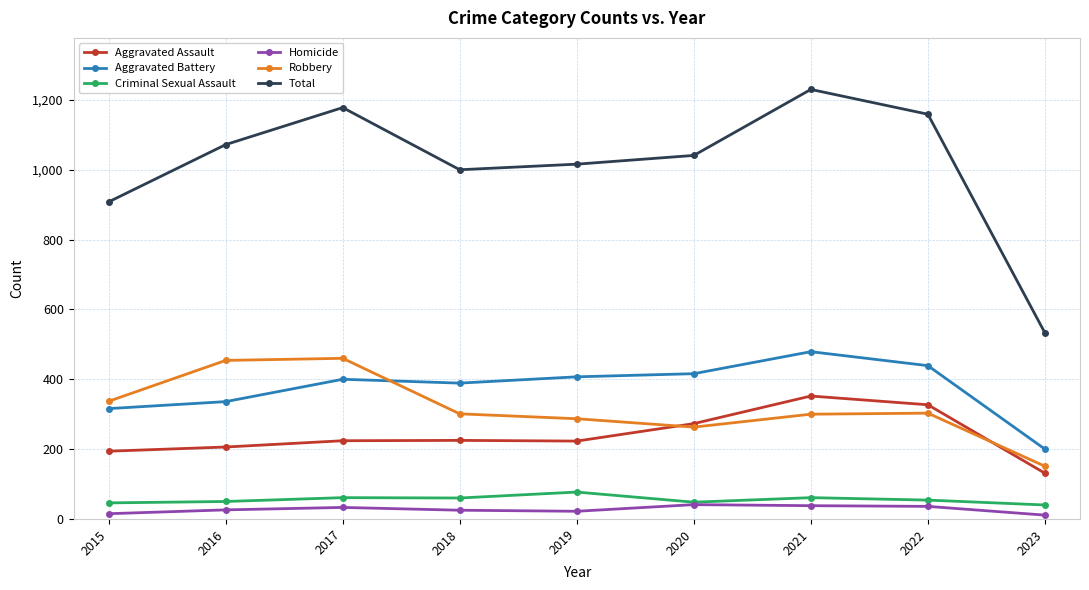

What is the average value of the Total series?

1015